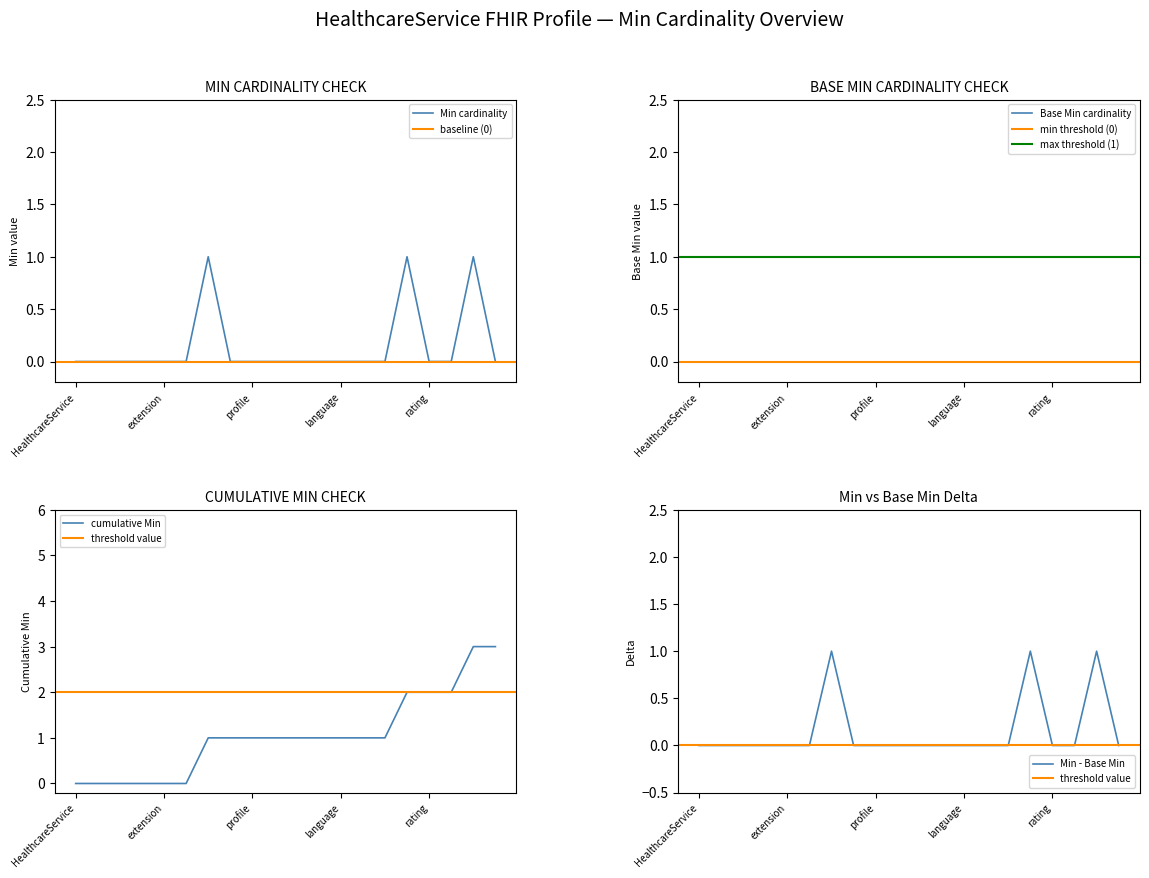

True or false: Min cardinality has a value of 0 at profile.

True